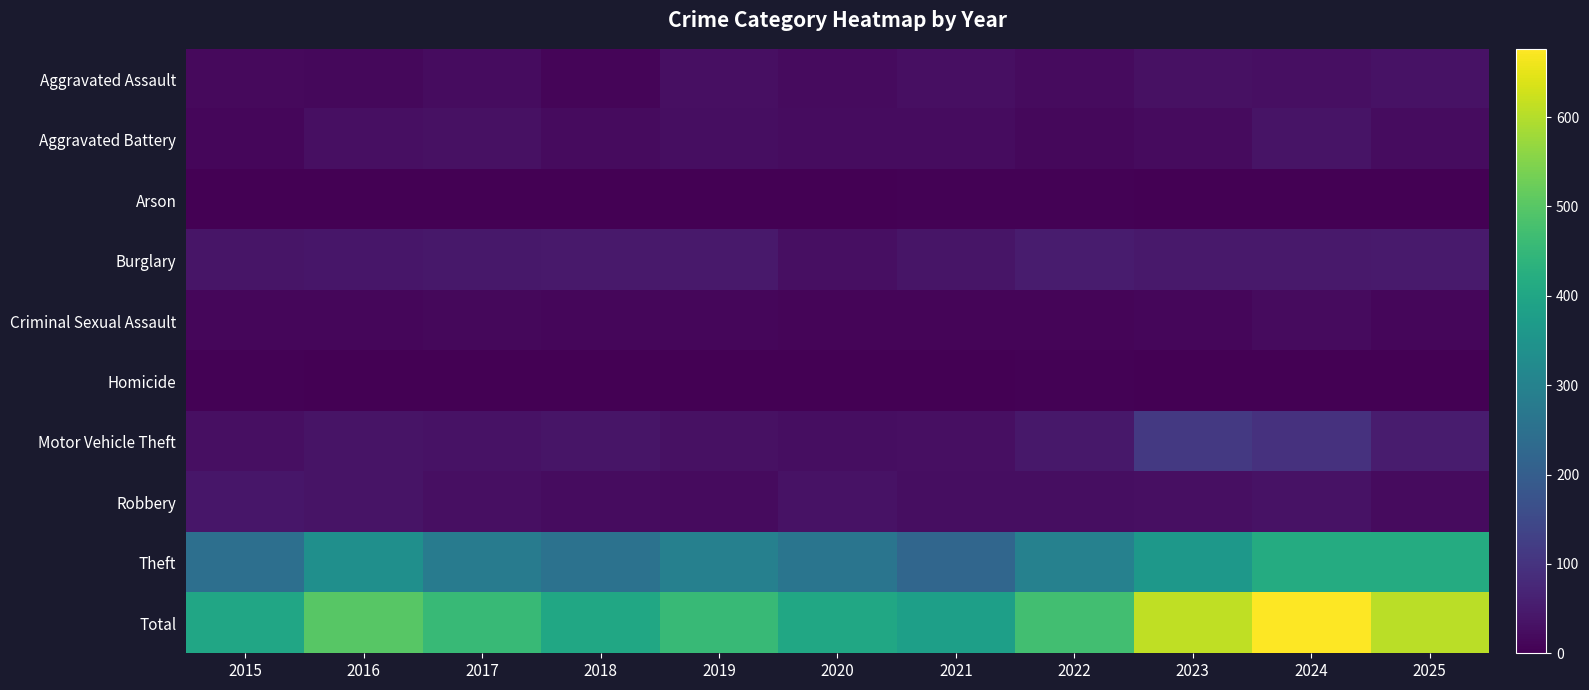

List the series in order of their peak value, lowest first.

Homicide, Arson, Criminal Sexual Assault, Aggravated Assault, Aggravated Battery, Robbery, Burglary, Motor Vehicle Theft, Theft, Total